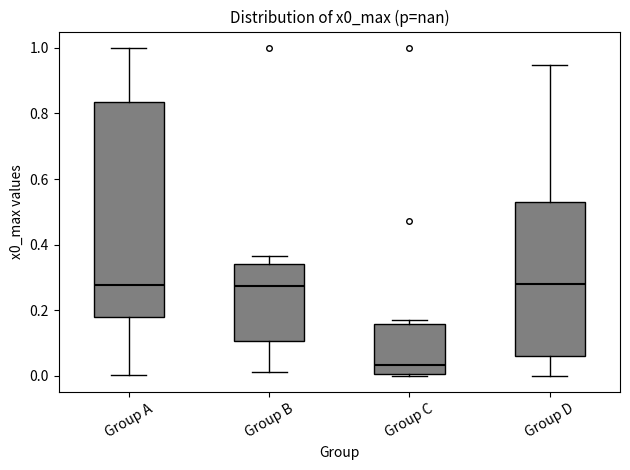

Which box is the tallest, from its lower edge to its upper edge?

Group A